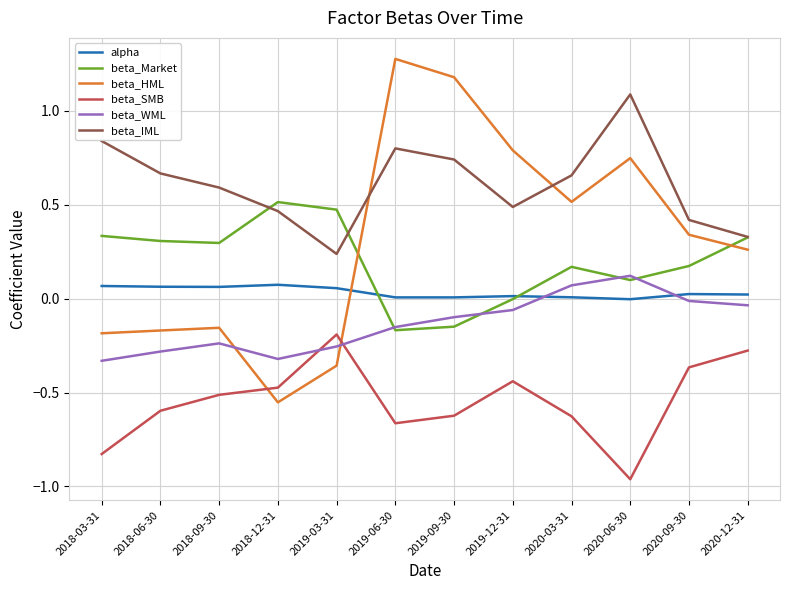

At which label is beta_SMB closest to 0?

2019-03-31